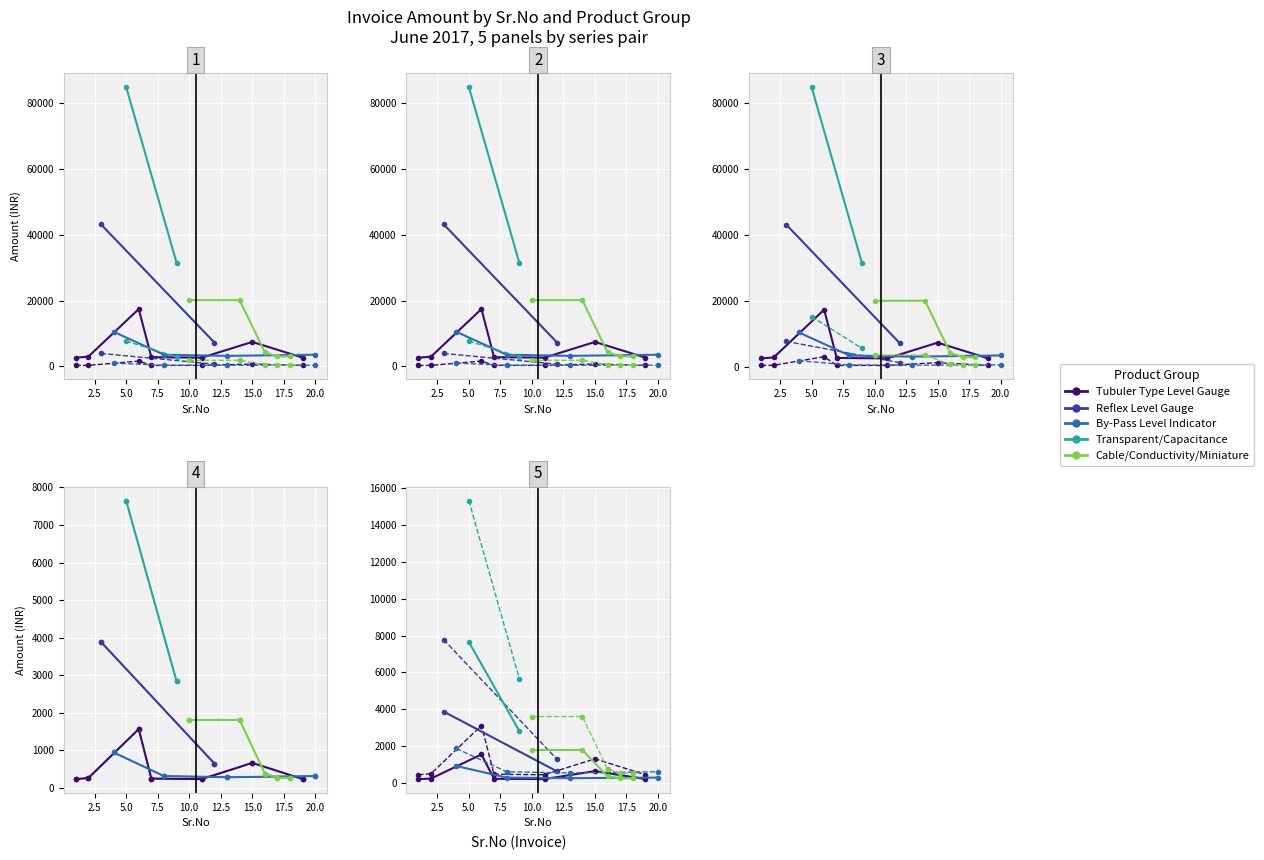

At how many categories does at least one series exceed 1372?

20